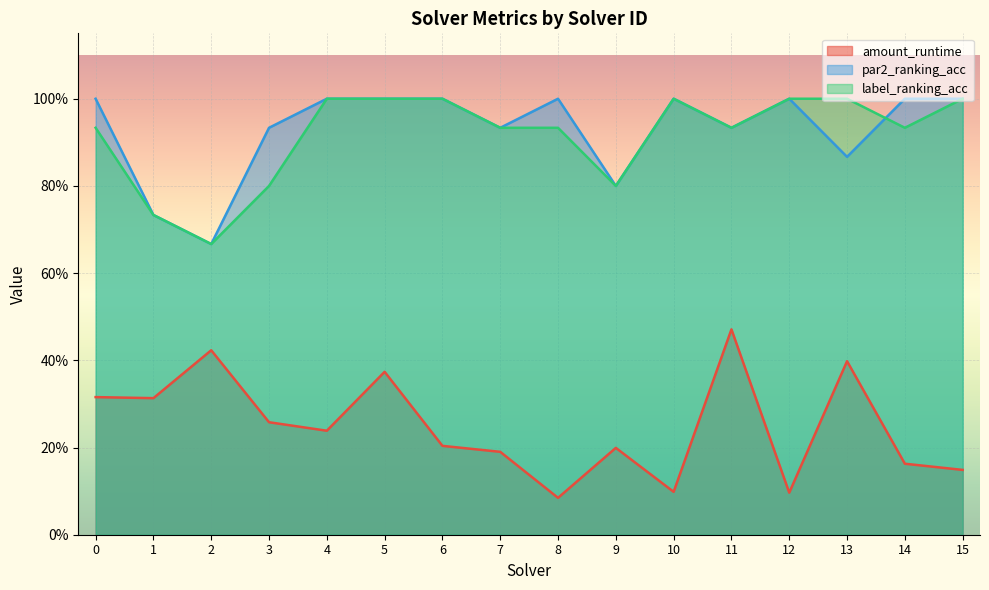

Which category has the lowest value in the label_ranking_acc series?

2